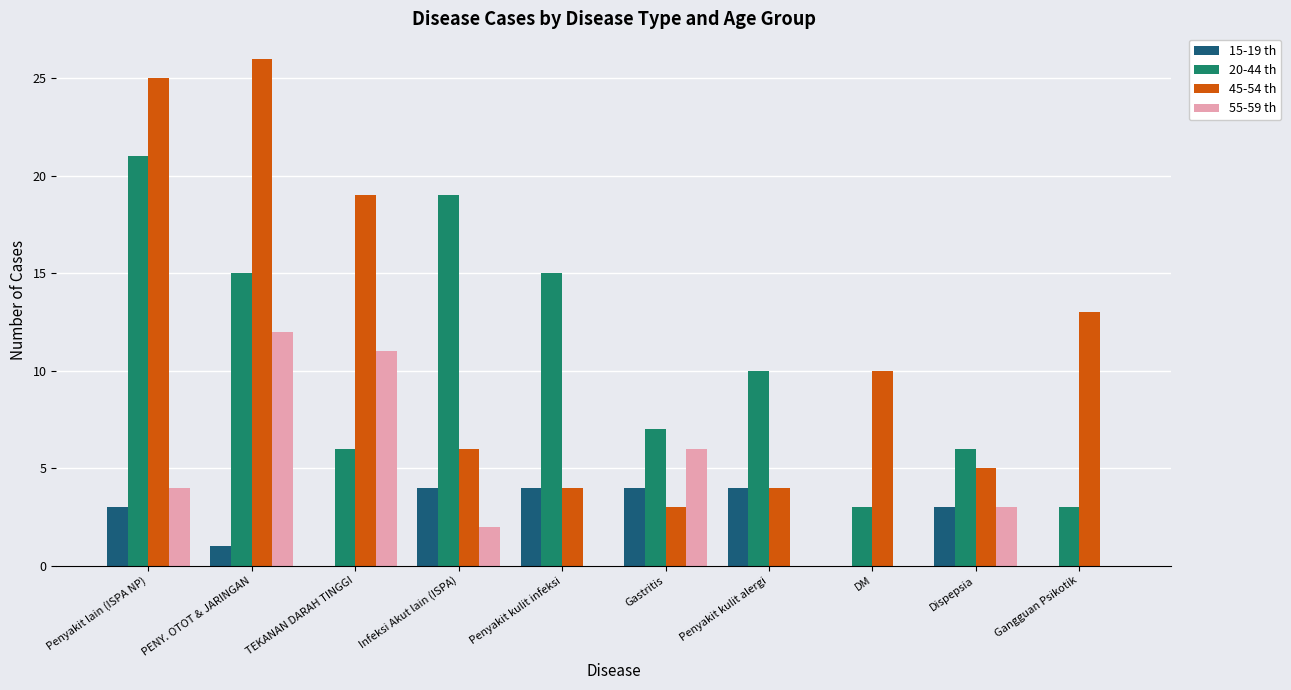

The value of 15-19 th at Penyakit kulit infeksi is 4. True or false?

True